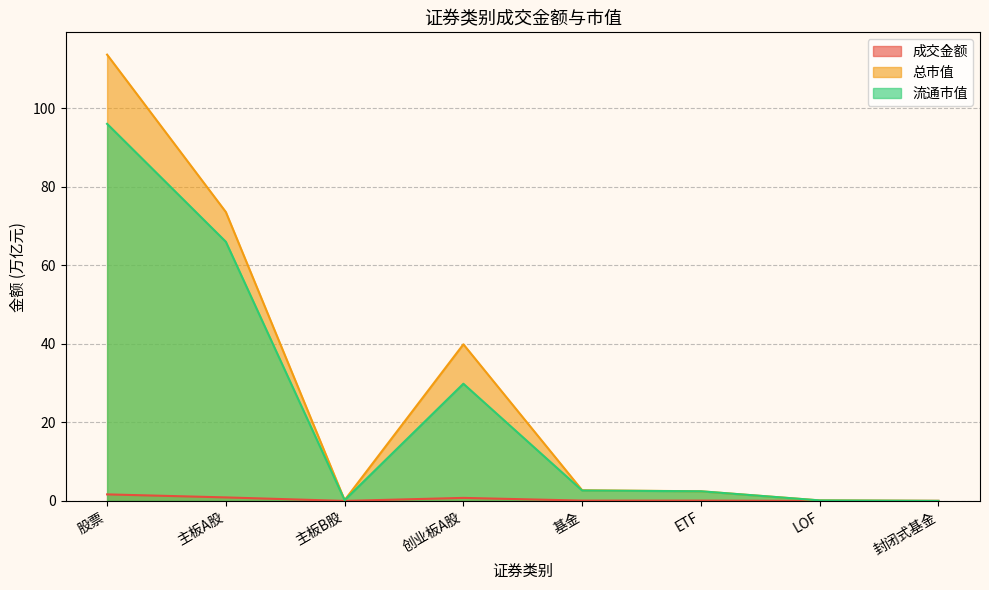

Reading left to right, what are all the values shown in this chart?

成交金额: 股票=1.7	主板A股=0.9	主板B股=0.0	创业板A股=0.8	基金=0.1	ETF=0.1	LOF=0.0	封闭式基金=0.0
总市值: 股票=113.7	主板A股=73.6	主板B股=0.2	创业板A股=39.9	基金=2.7	ETF=2.5	LOF=0.1	封闭式基金=0.0
流通市值: 股票=96.0	主板A股=66.0	主板B股=0.2	创业板A股=29.8	基金=2.6	ETF=2.5	LOF=0.1	封闭式基金=0.0